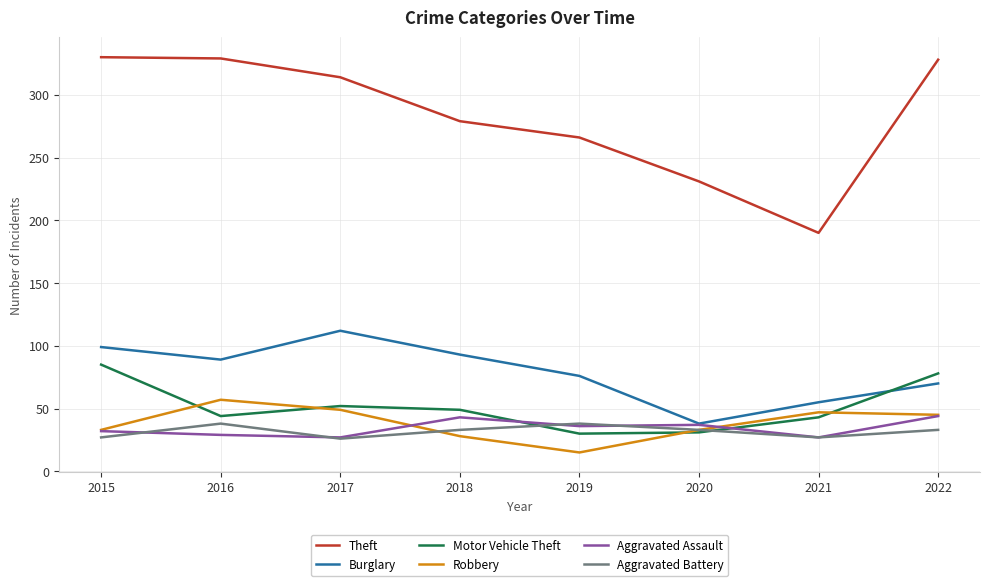

What is the maximum value for Theft?

330